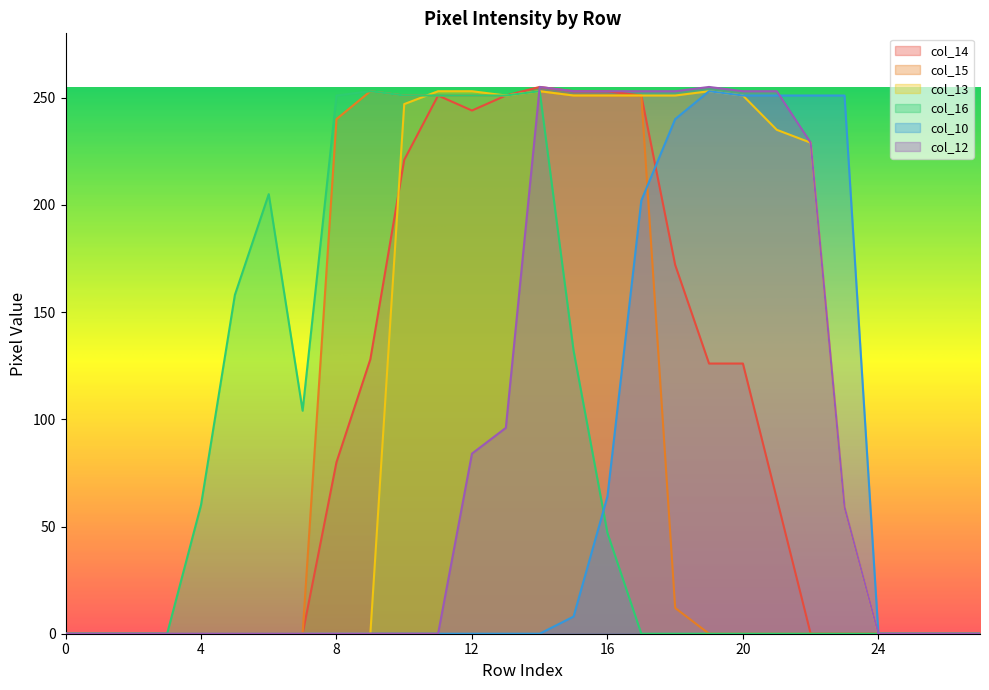

What is the difference between the second highest and second lowest values in the col_15 series?

253